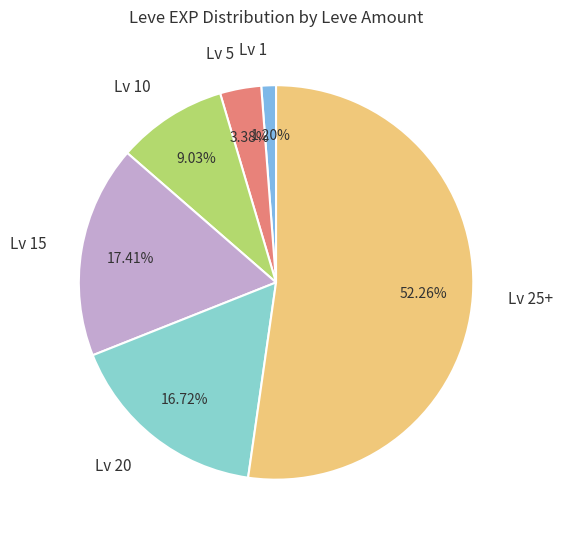

Which has a higher value, Lv 20 or Lv 10?

Lv 20